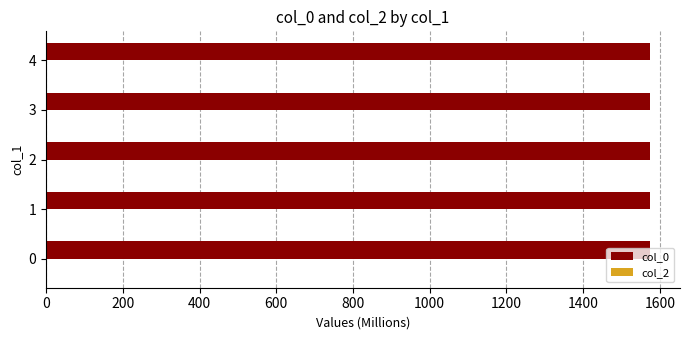

Are the bars grouped side by side (vs. stacked)?

No